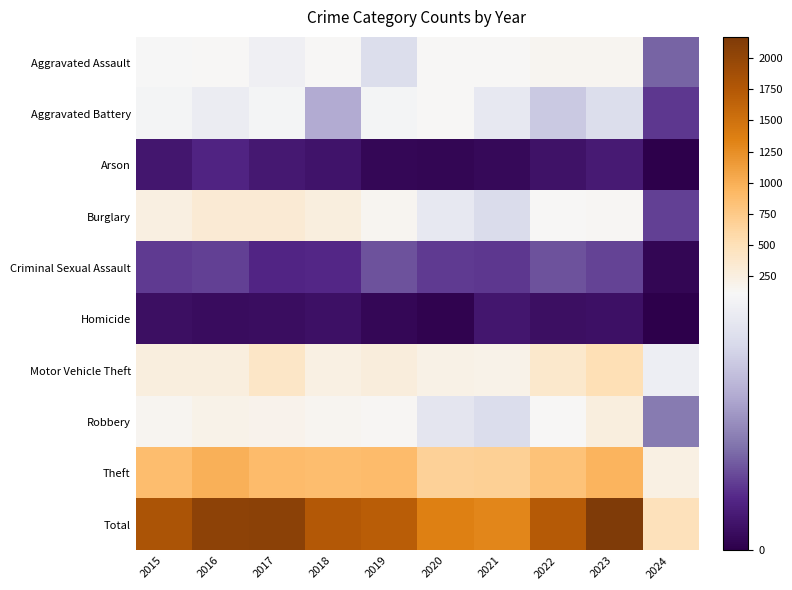

At 2019, list the series in order from largest to smallest.

Total, Theft, Motor Vehicle Theft, Burglary, Robbery, Aggravated Battery, Aggravated Assault, Criminal Sexual Assault, Arson, Homicide